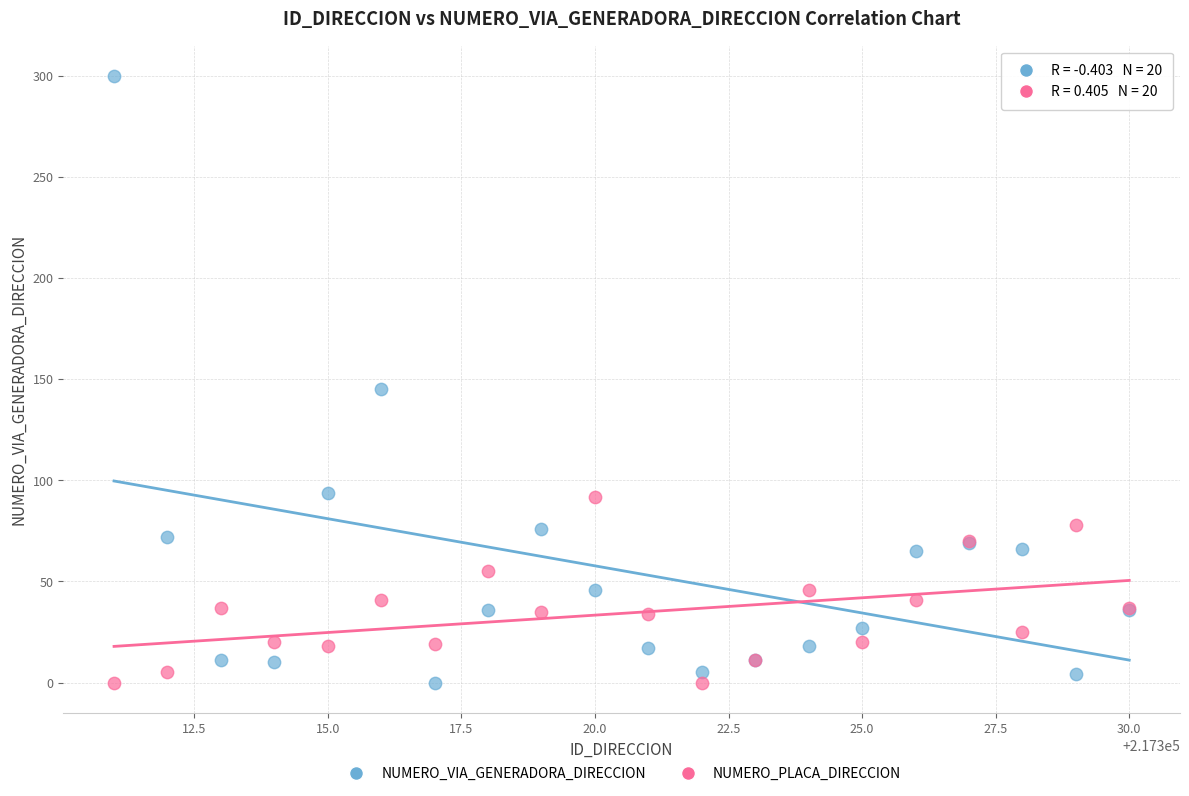

Which series has the widest spread of Y values?

NUMERO_VIA_GENERADORA_DIRECCION